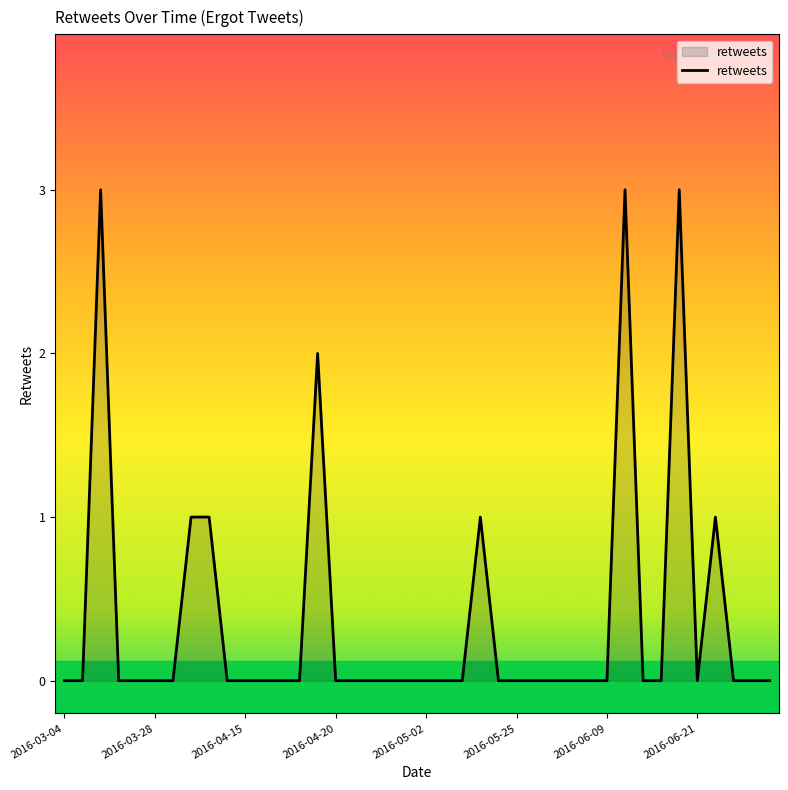

How many values are between 0 and 1?

36